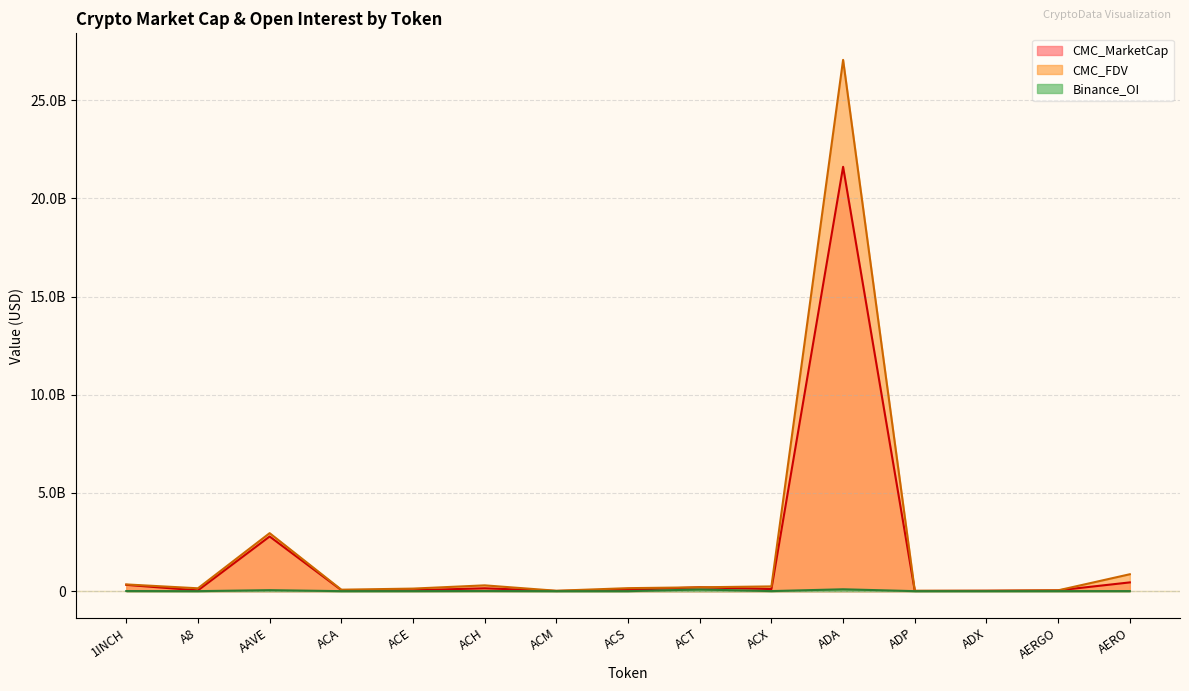

Which series has the widest spread of values?

CMC_FDV